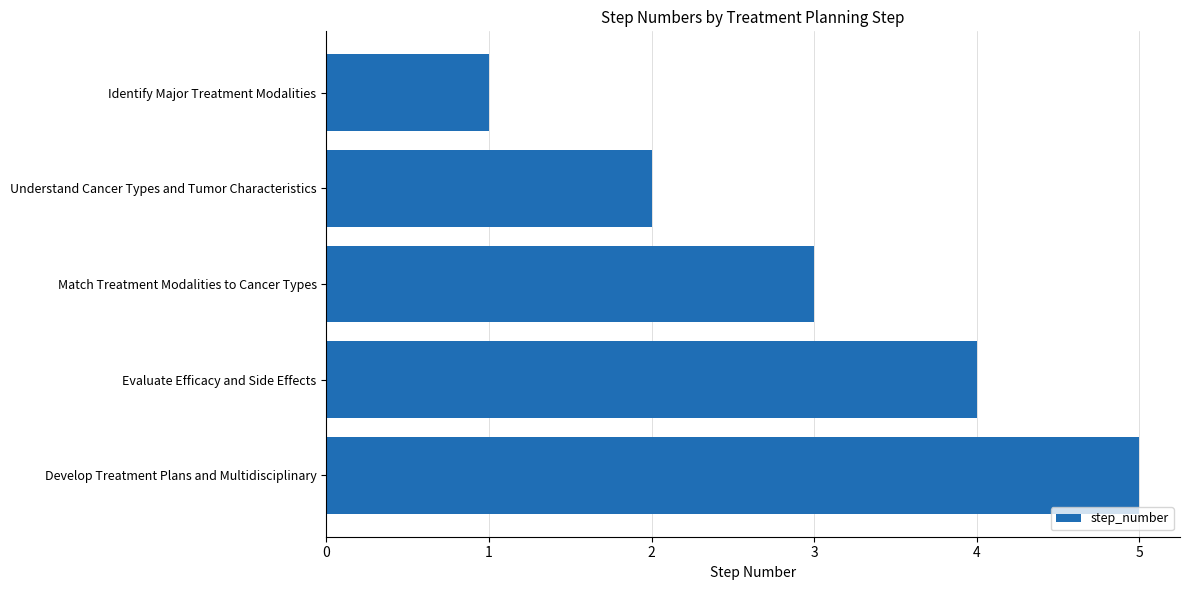

True or false: the data shows 3 at Match Treatment Modalities to Cancer Types.

True